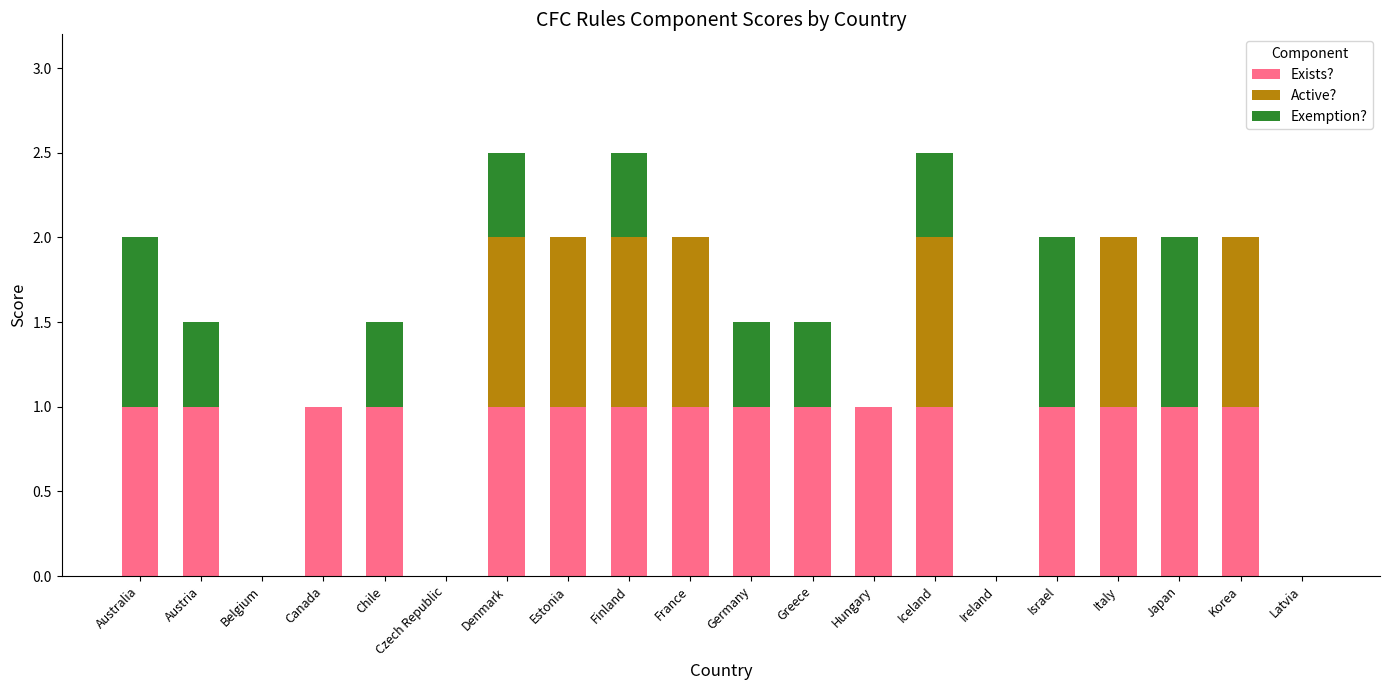

True or false: Exists? has a value of 0.6 at Finland.

False